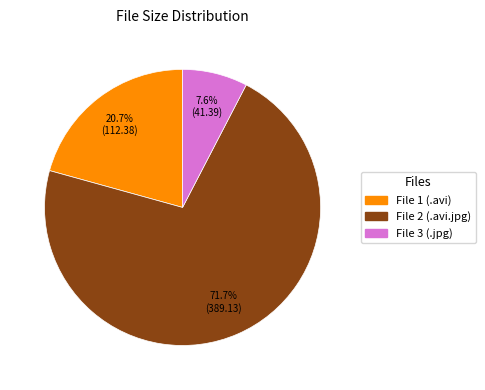

How many slices are in this pie chart?

3